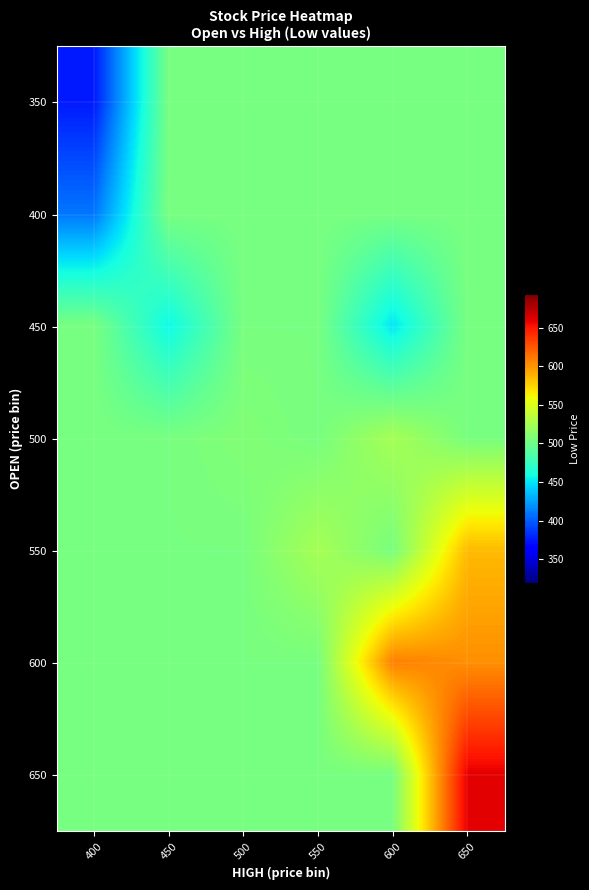

What is the greatest value displayed?

660.0